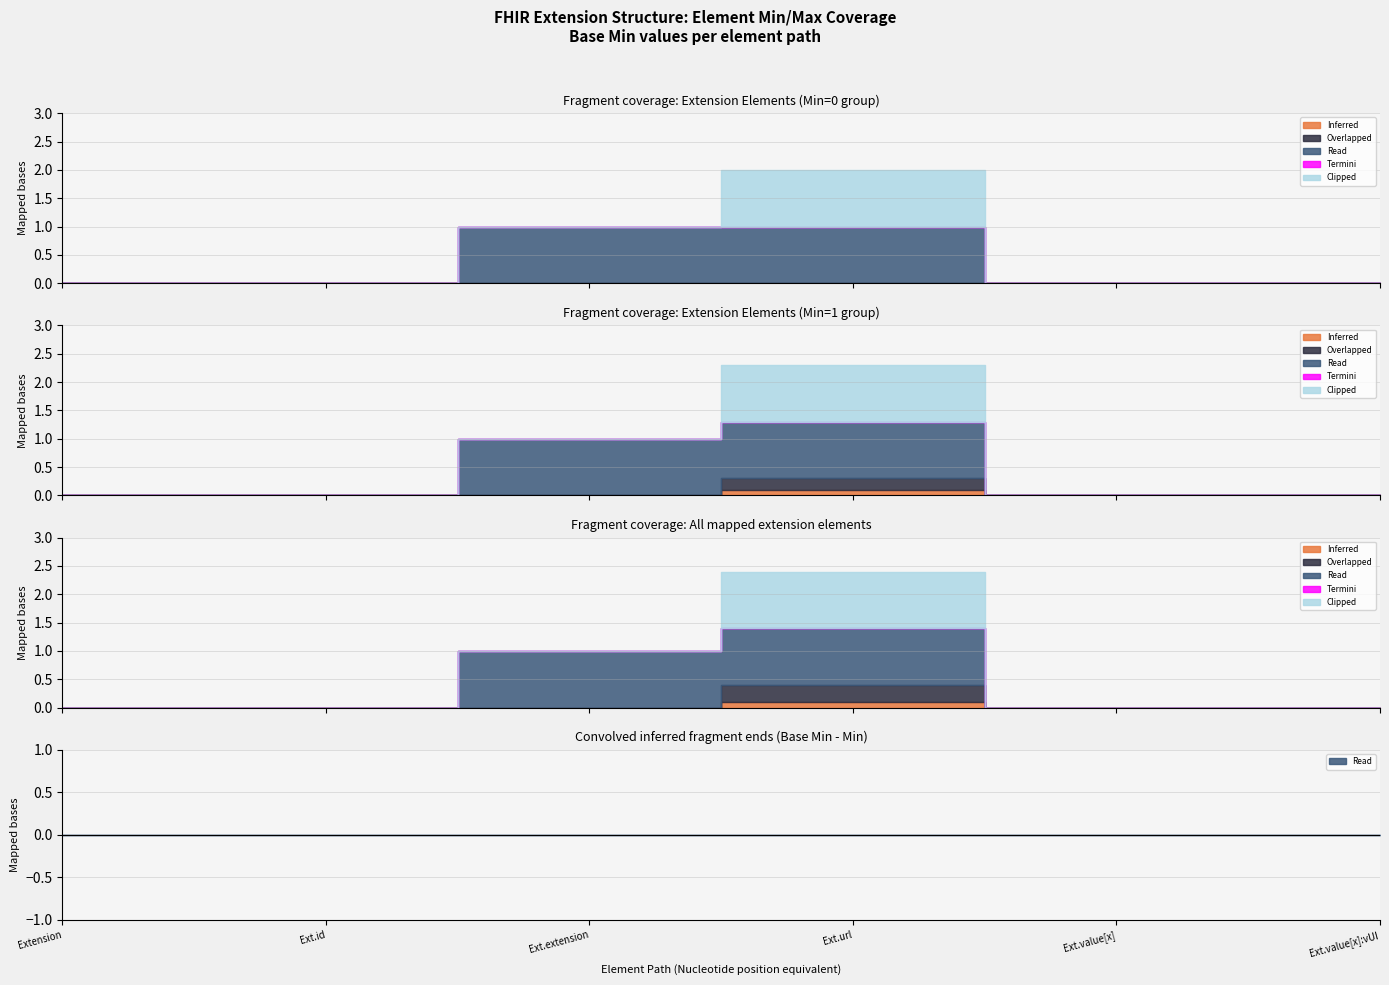

True or false: Termini has more than 0 points higher than both neighbors.

False